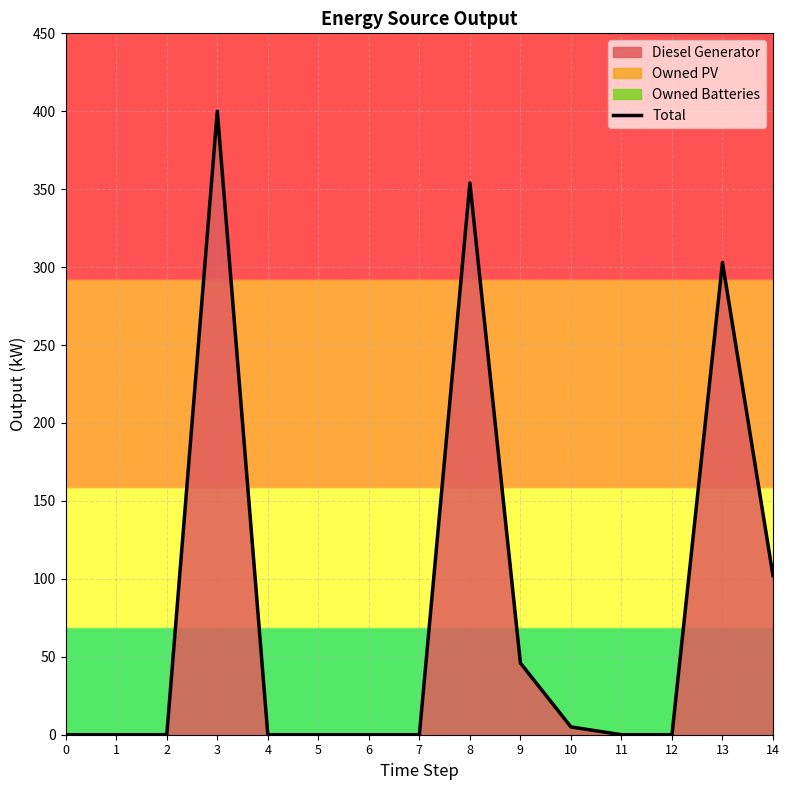

What is the difference between the maximum and minimum values?

400